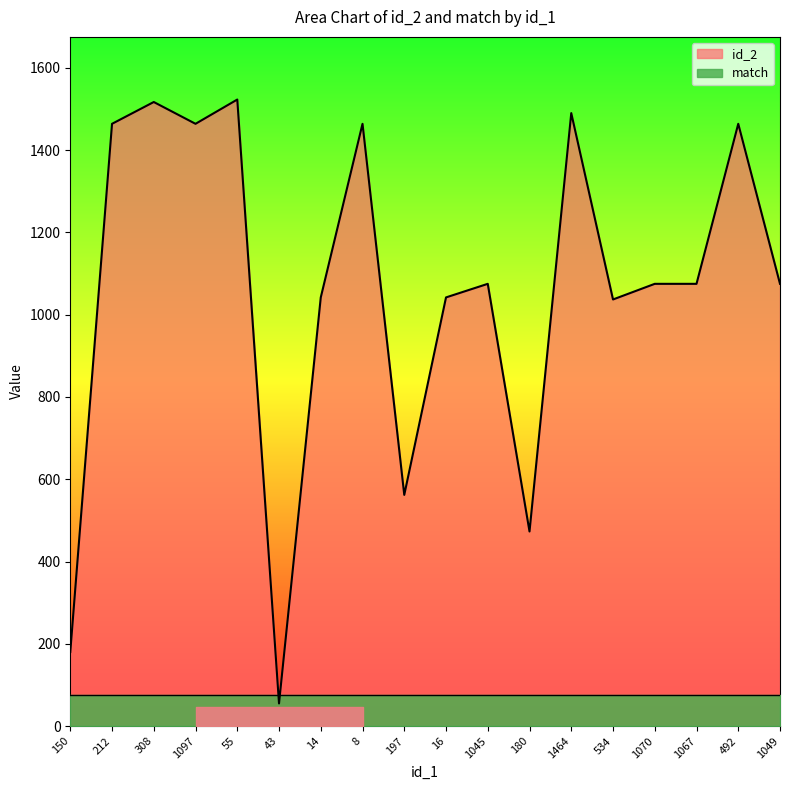

Rank the categories by value from lowest to highest.

43, 150, 180, 197, 534, 14, 16, 1045, 1070, 1067, 1049, 212, 1097, 8, 492, 1464, 308, 55